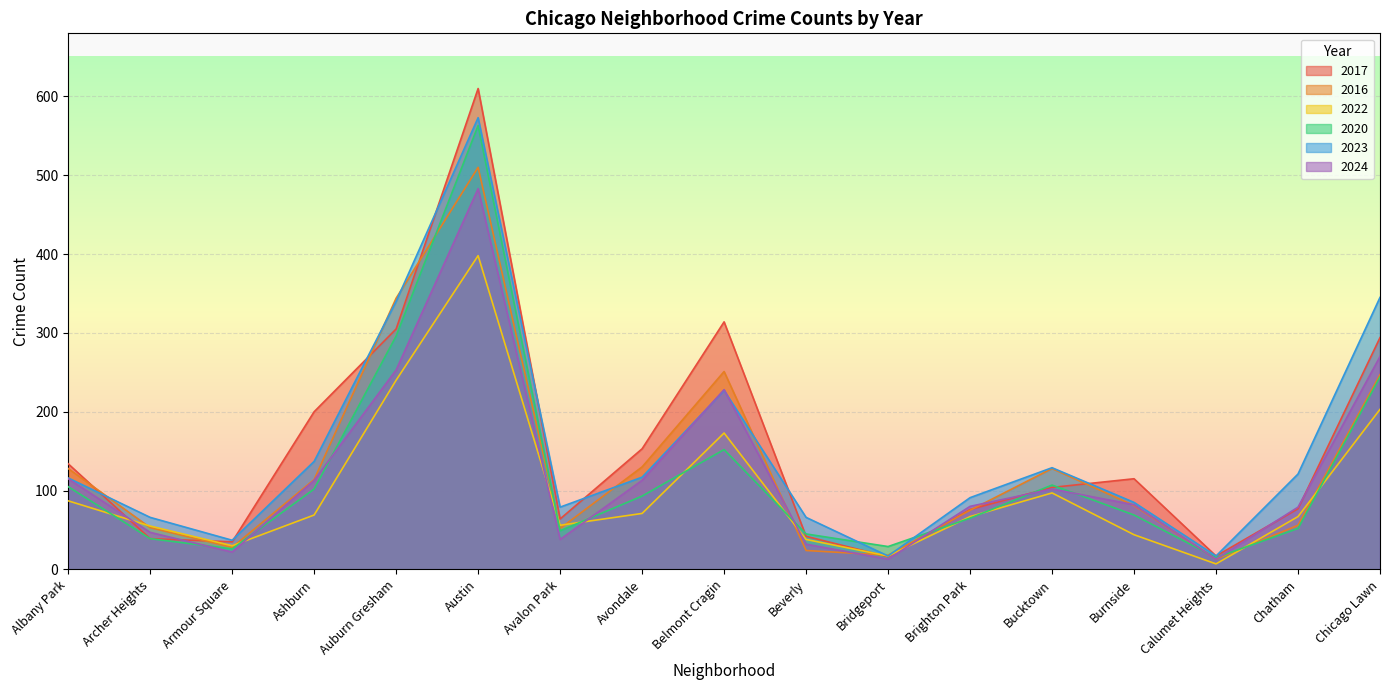

At which category is the sum across all series the highest?

Austin